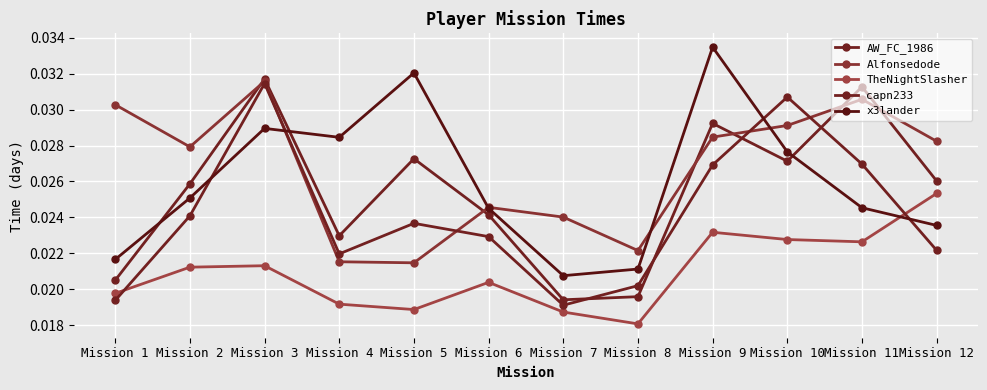

How many data points does each series have?

12